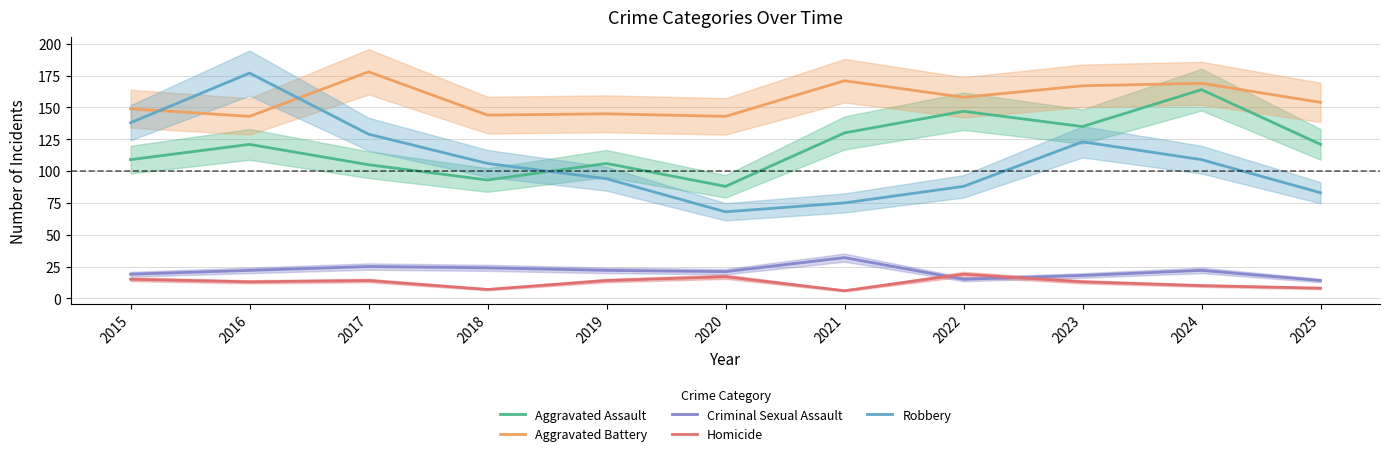

Is this an area chart (filled region under the line)?

No